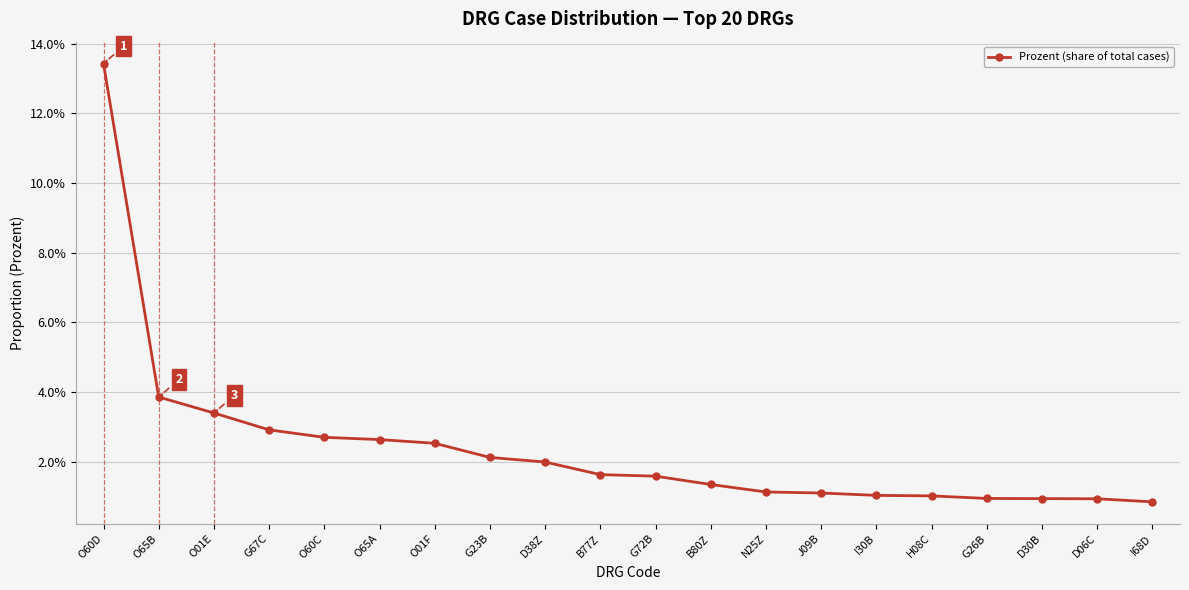

Reading left to right, extract all data points from this chart.

O60D=0.1	O65B=0.0	O01E=0.0	G67C=0.0	O60C=0.0	O65A=0.0	O01F=0.0	G23B=0.0	D38Z=0.0	B77Z=0.0	G72B=0.0	B80Z=0.0	N25Z=0.0	J09B=0.0	I30B=0.0	H08C=0.0	G26B=0.0	D30B=0.0	D06C=0.0	I68D=0.0